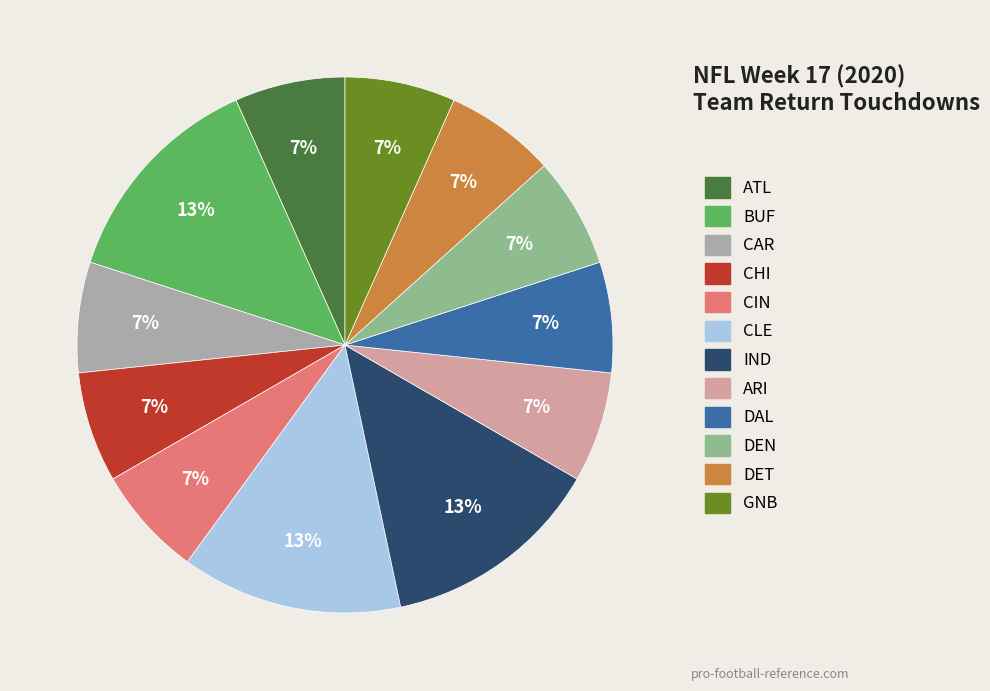

Is there a majority slice in this chart?

No